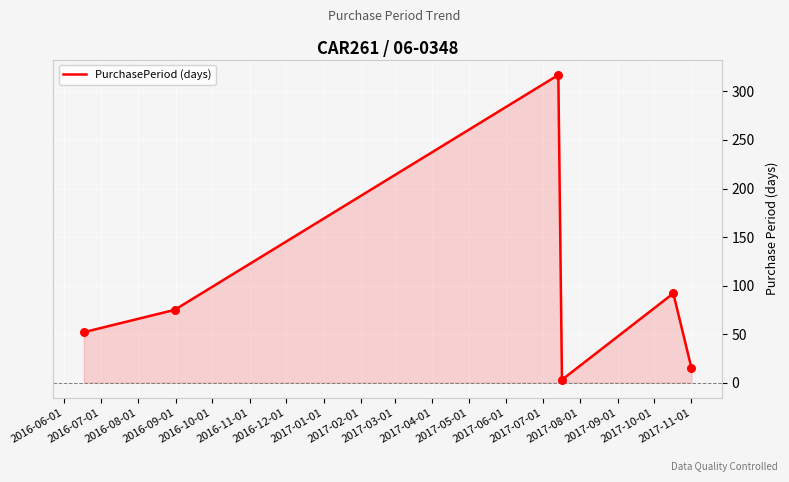

What is the difference between the second highest and second lowest values?

77